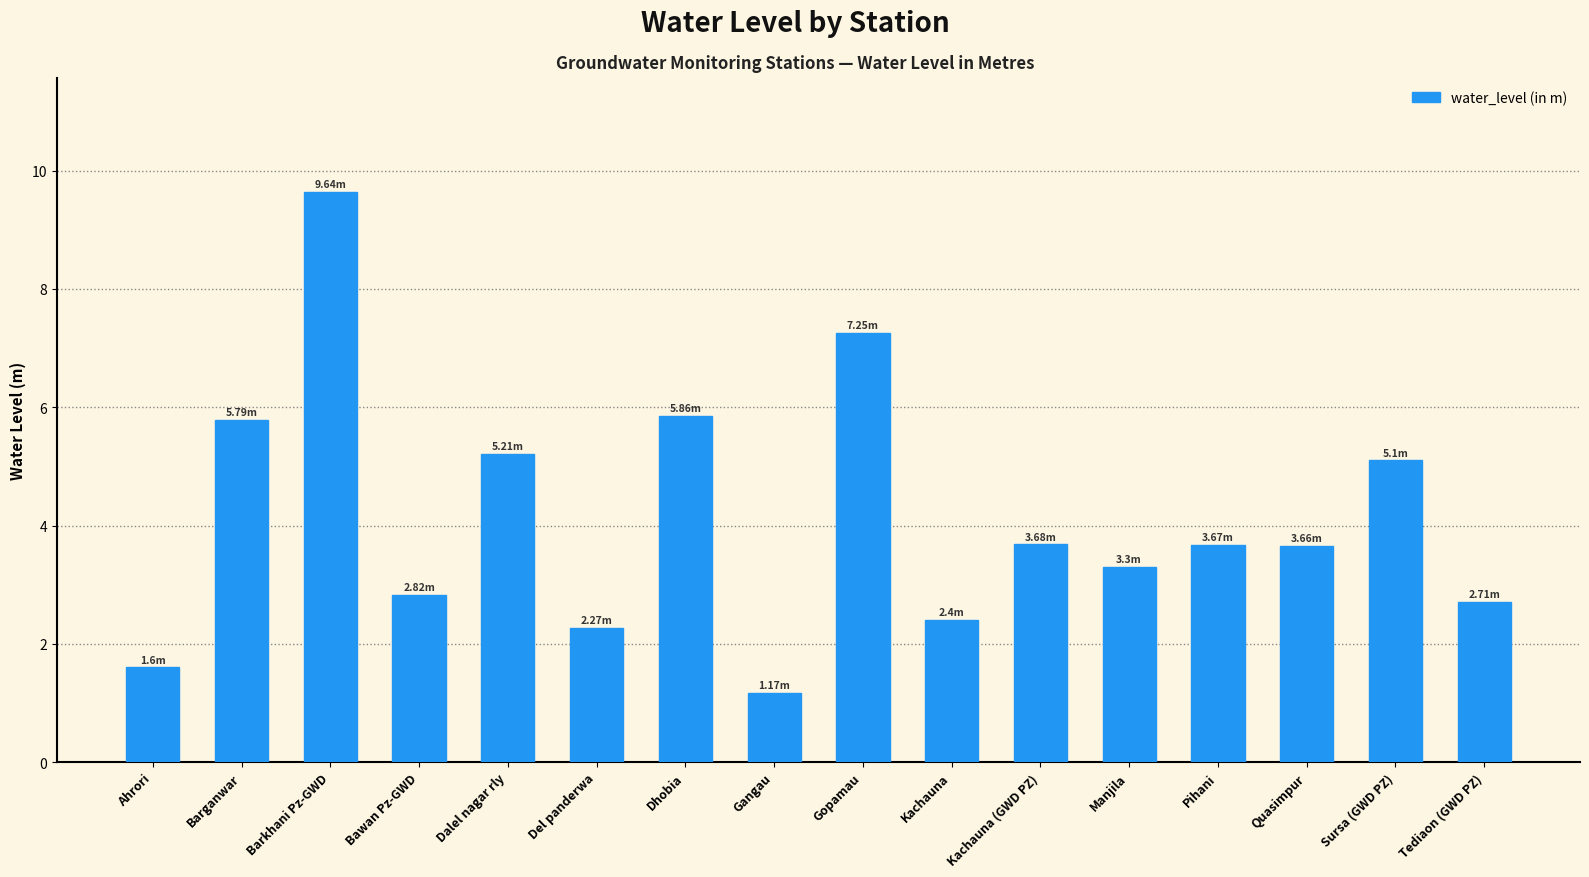

What is the sum of all values?

66.1